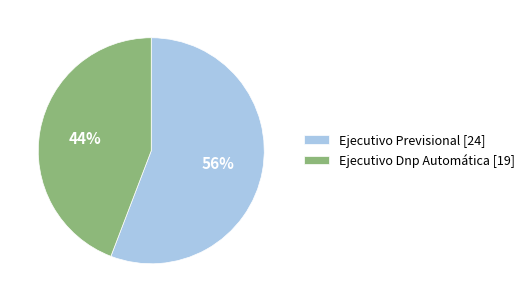

Count the number of slices in the pie.

2